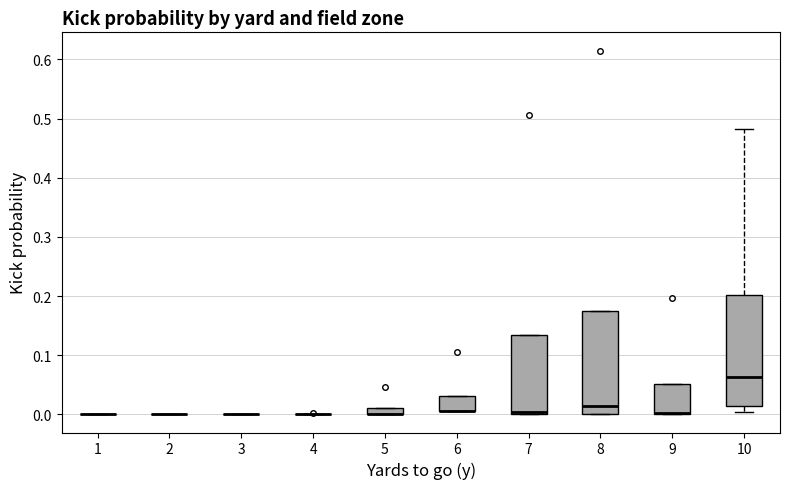

Where is the lower edge of the box at x = 7 on the y-axis? The values are not printed on the chart, so give them approximately, as read against the axis.

0.00